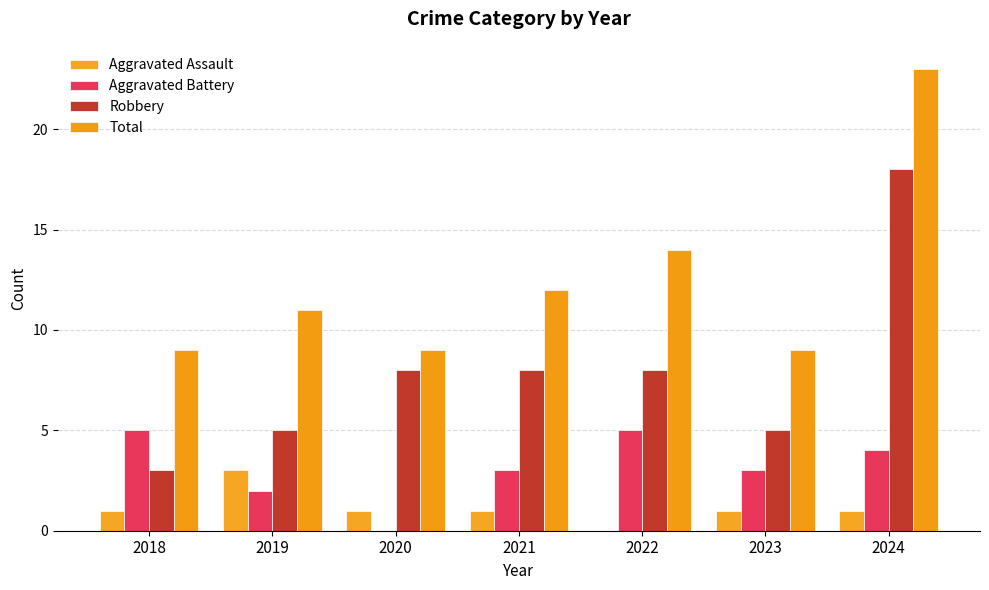

Are the bars grouped side by side (vs. stacked)?

Yes